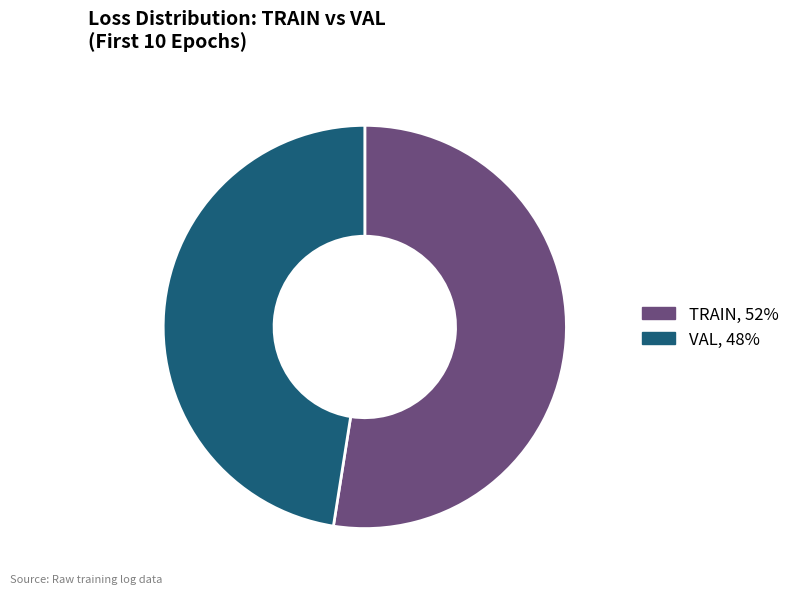

The VAL slice represents 34% of the pie. True or false?

False